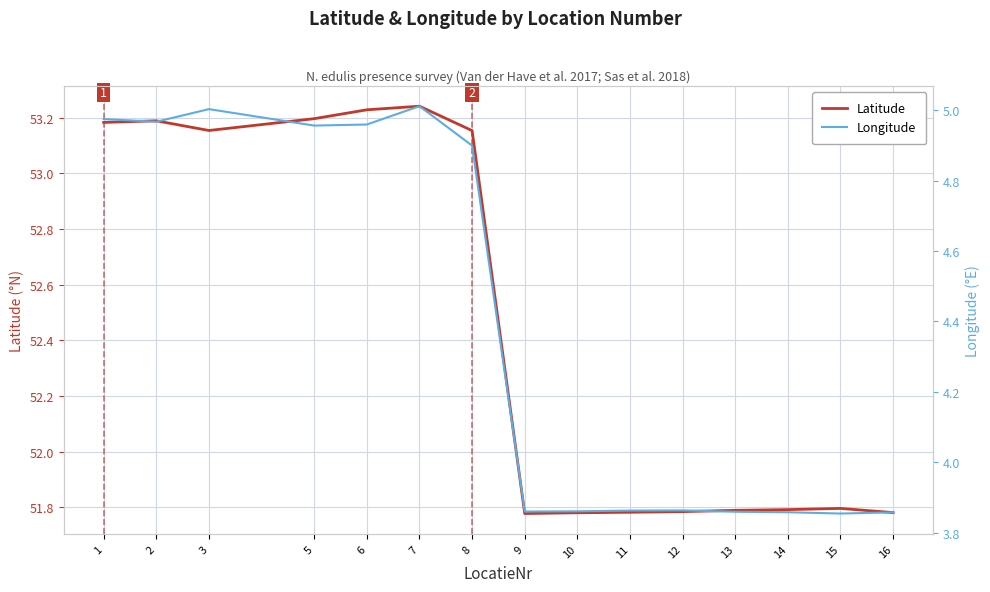

At 10, list the series in order from smallest to largest.

Longitude, Latitude